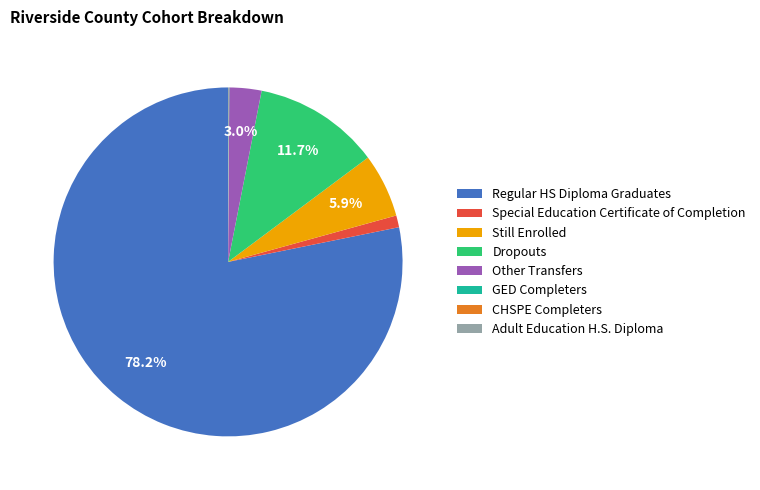

Combined, do Special Education Certificate of Completion and Still Enrolled account for over 50%?

No